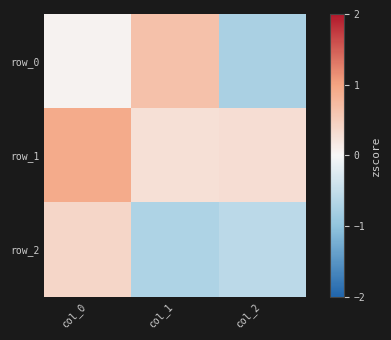

Rank the series by their average value, from highest to lowest.

row_1, row_0, row_2